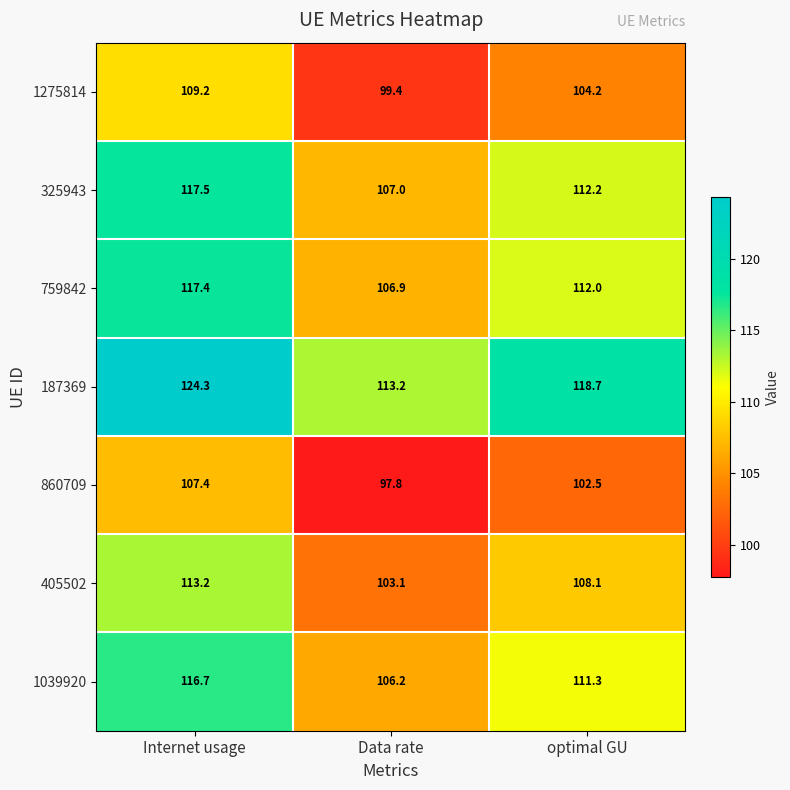

What is the difference between the maximum and second lowest values in the 1275814 series?

5.0